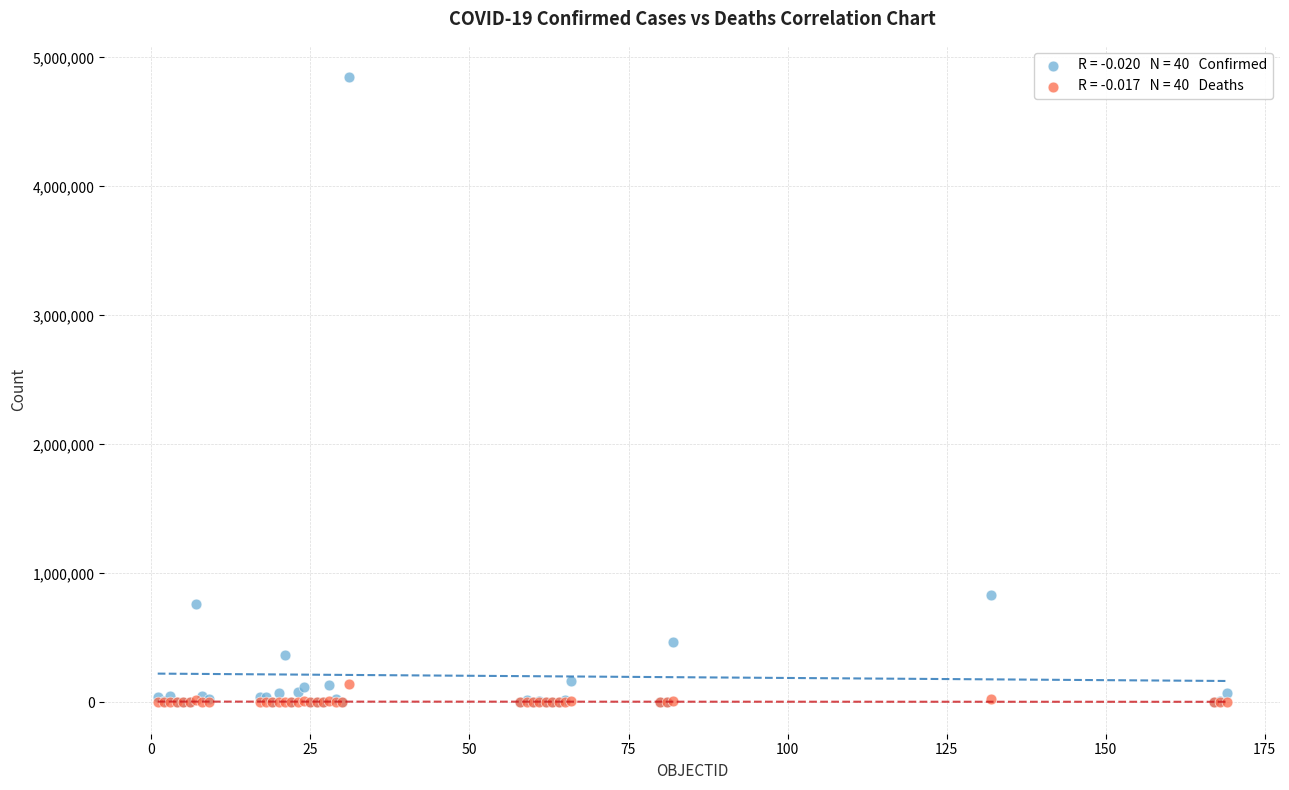

Across all series, what Y value is closest to 2423546?

835339